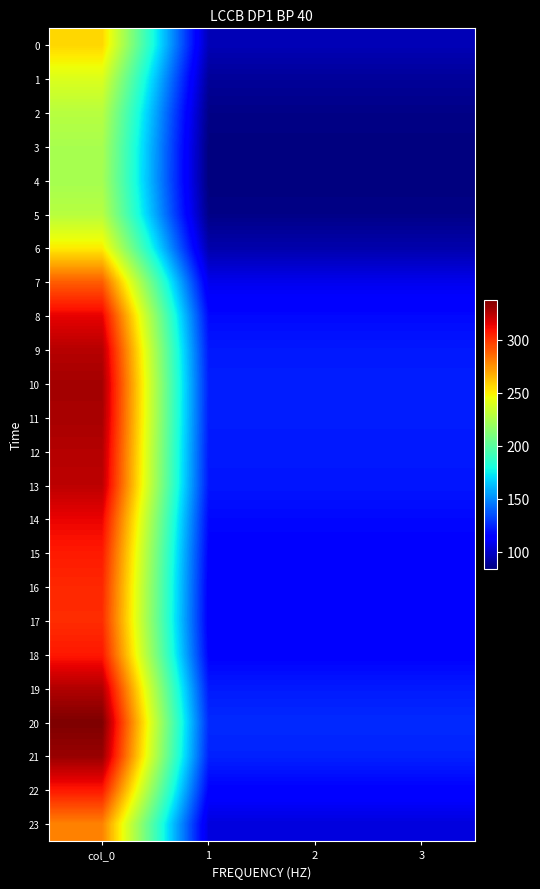

Reading left to right, list all the values displayed in this chart.

0: col_0=256.5	1=95.8	2=95.8	3=95.8
1: col_0=239.7	1=89.5	2=89.5	3=89.5
2: col_0=228.7	1=85.4	2=85.4	3=85.4
3: col_0=224.1	1=83.7	2=83.7	3=83.7
4: col_0=223.3	1=83.4	2=83.4	3=83.4
5: col_0=228.7	1=85.4	2=85.4	3=85.4
6: col_0=250.9	1=93.7	2=93.7	3=93.7
7: col_0=289.1	1=107.9	2=107.9	3=107.9
8: col_0=314.1	1=117.3	2=117.3	3=117.3
9: col_0=324.7	1=121.2	2=121.2	3=121.2
10: col_0=328.7	1=122.7	2=122.7	3=122.7
11: col_0=327.8	1=122.4	2=122.4	3=122.4
12: col_0=325.1	1=121.4	2=121.4	3=121.4
13: col_0=323.3	1=120.7	2=120.7	3=120.7
14: col_0=313.4	1=117.0	2=117.0	3=117.0
15: col_0=307.1	1=114.6	2=114.6	3=114.6
16: col_0=303.4	1=113.3	2=113.3	3=113.3
17: col_0=302.1	1=112.8	2=112.8	3=112.8
18: col_0=307.7	1=114.9	2=114.9	3=114.9
19: col_0=325.9	1=121.7	2=121.7	3=121.7
20: col_0=337.2	1=125.9	2=125.9	3=125.9
21: col_0=331.2	1=123.6	2=123.6	3=123.6
22: col_0=307.4	1=114.8	2=114.8	3=114.8
23: col_0=279.3	1=104.3	2=104.3	3=104.3